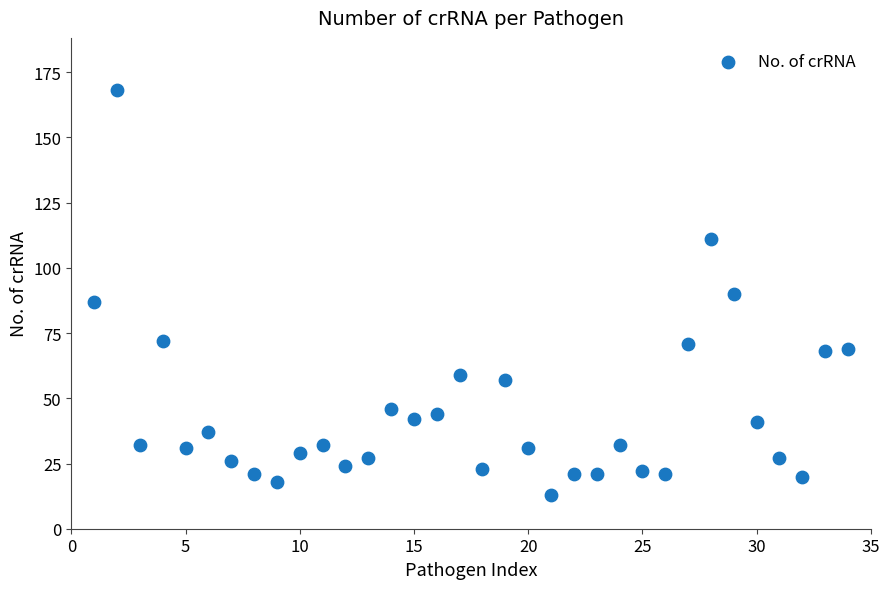

What is the range of Y values (max minus min)?

155